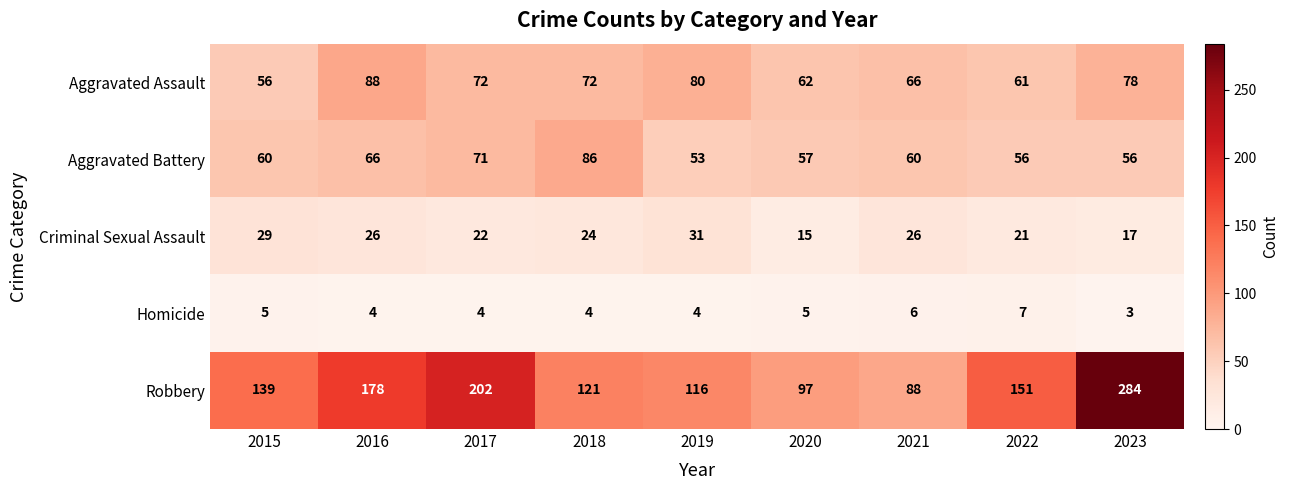

Between 2018 and 2020, which series saw the biggest shift?

Aggravated Battery